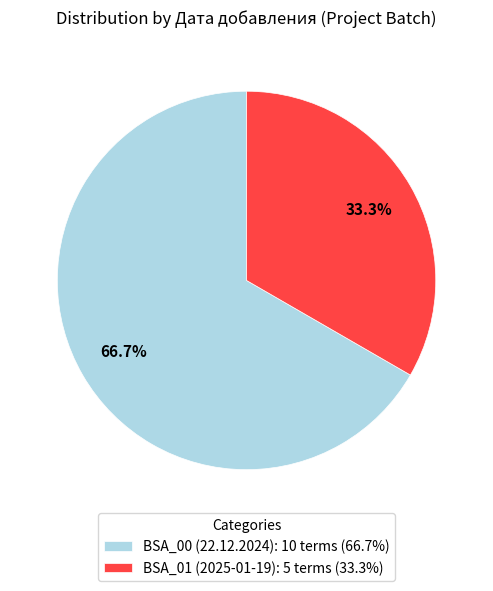

Between BSA_01 and BSA_00, which is larger?

BSA_00